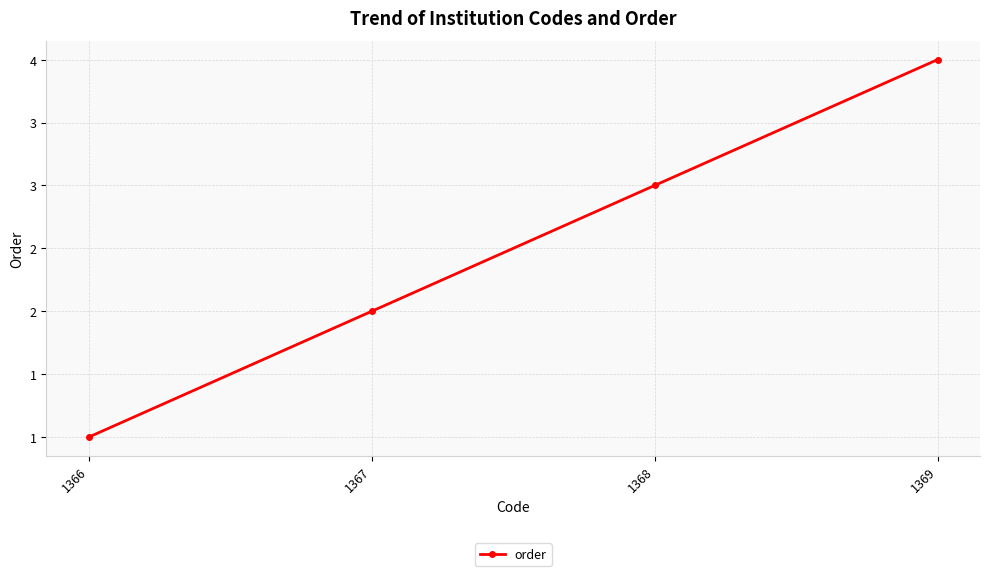

What is the maximum value shown in the chart?

4